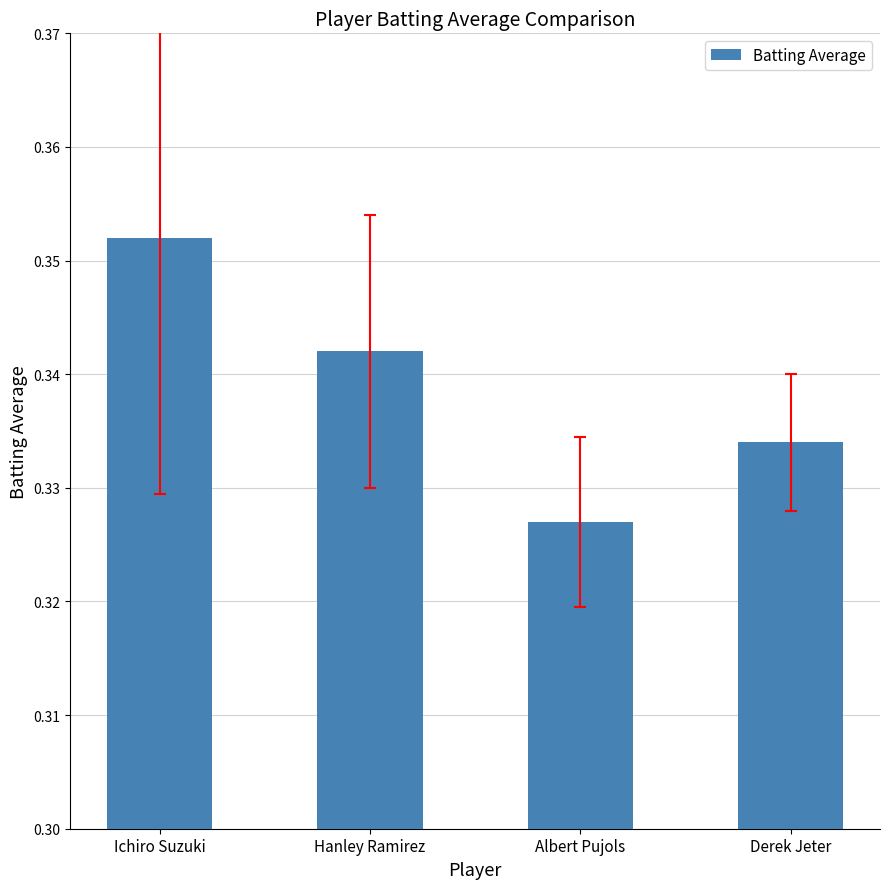

Between Albert Pujols and Hanley Ramirez, which is larger?

Hanley Ramirez